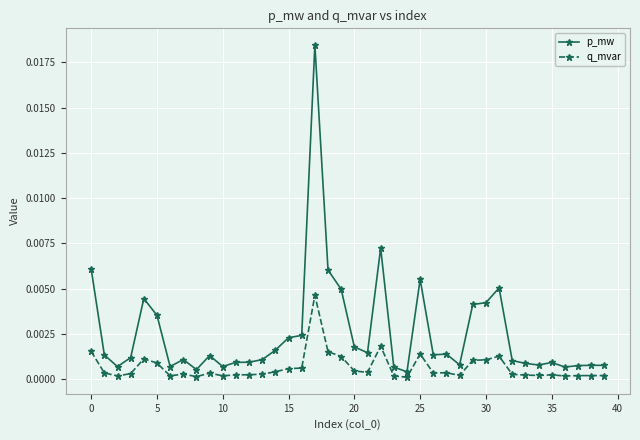

True or false: q_mvar and p_mw intersect in this chart.

False